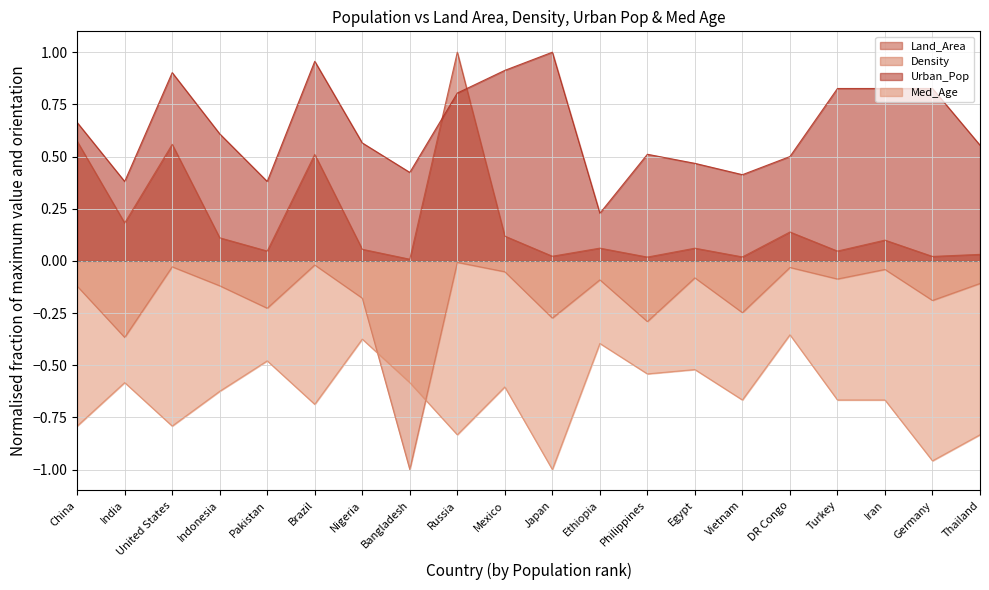

How many lines are shown in the chart?

4